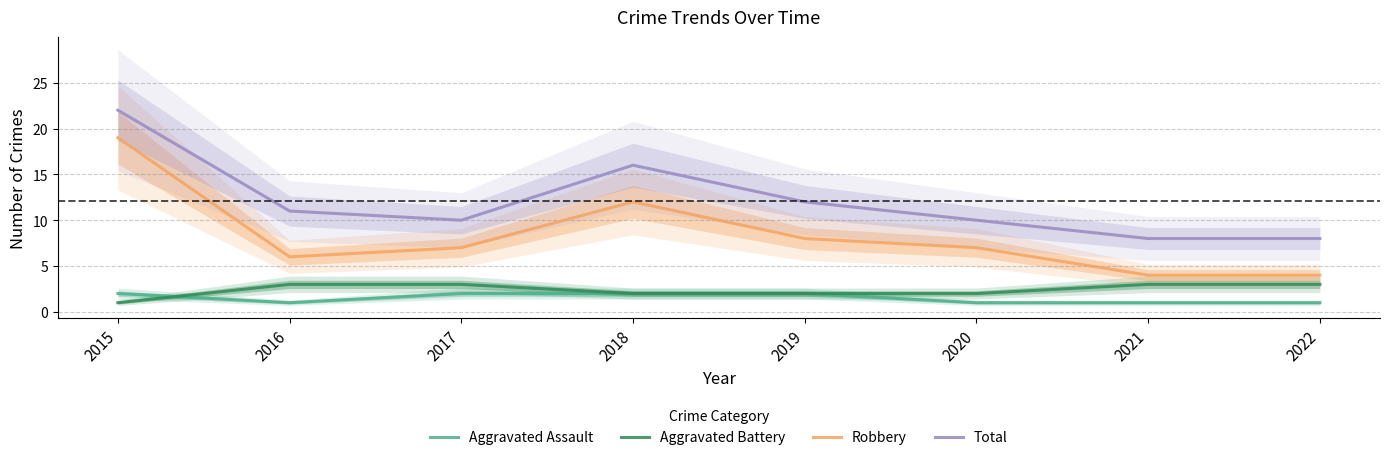

What is the difference between the Total values at 2016 and 2022?

3